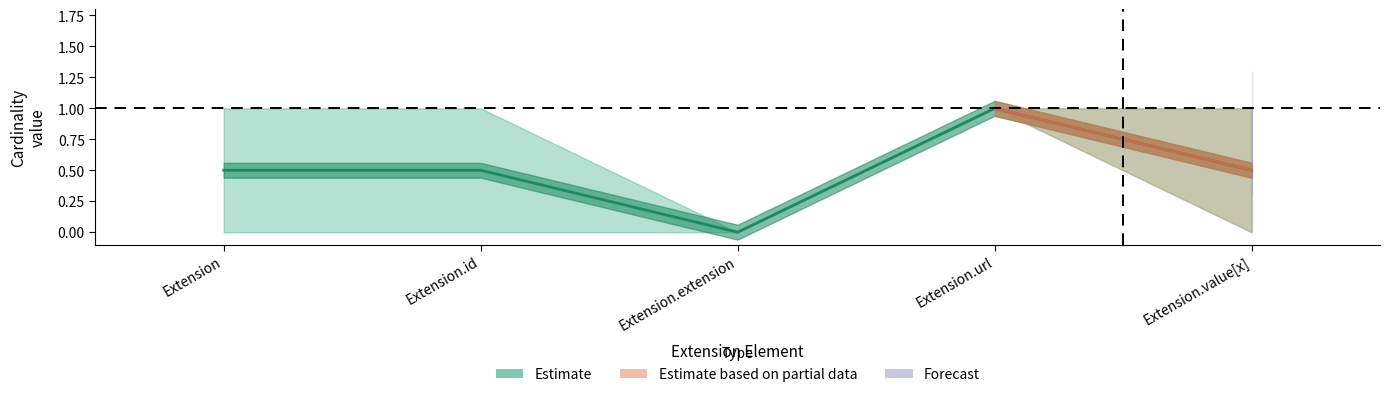

Is the value of max_cardinality_forecast at Extension greater than the value of max_cardinality_estimate at Extension?

No